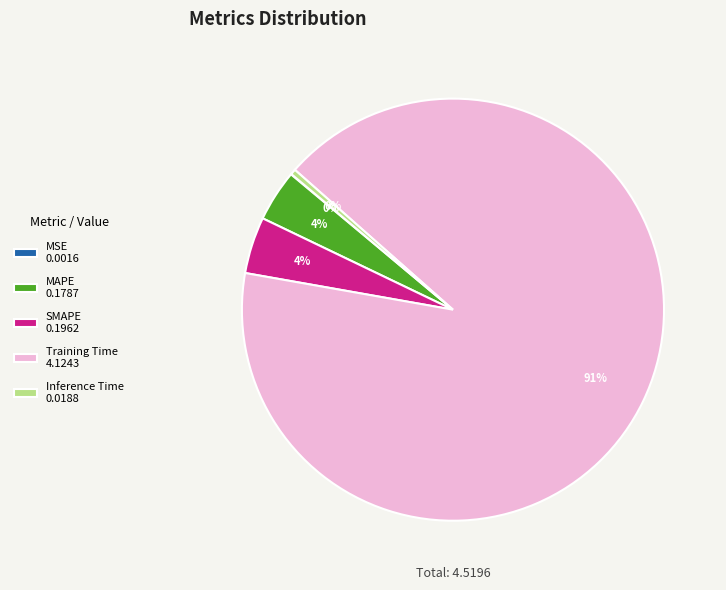

To the nearest percent, what is the average slice percentage?

20%